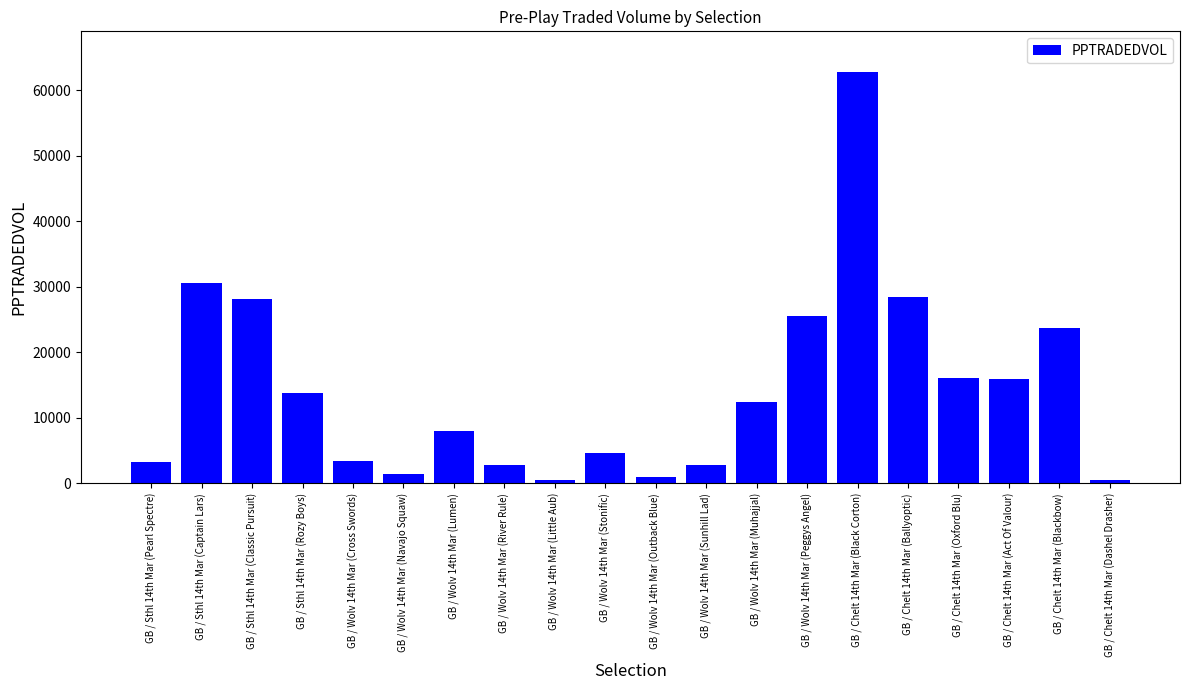

At which label does the data first exceed 12365?

GB / Sthl 14th Mar (Captain Lars)